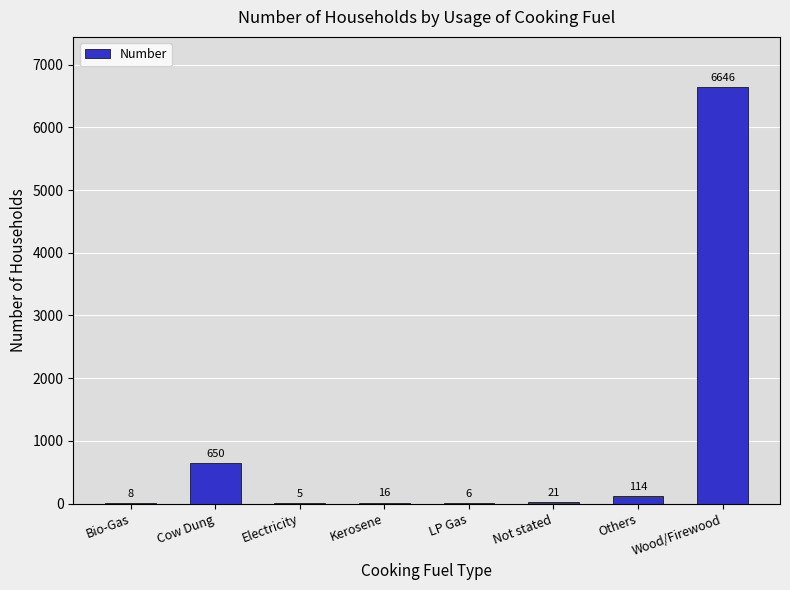

Which label corresponds to the largest value in the chart?

Wood/Firewood